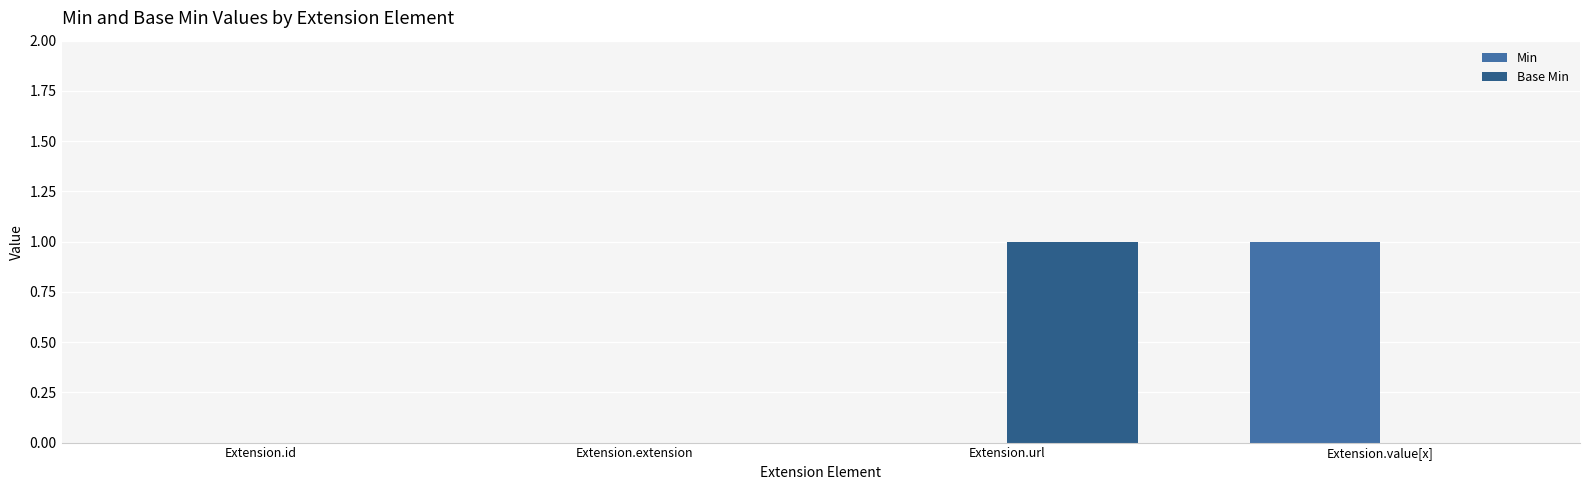

What are all the series names shown in the legend?

Min, Base Min